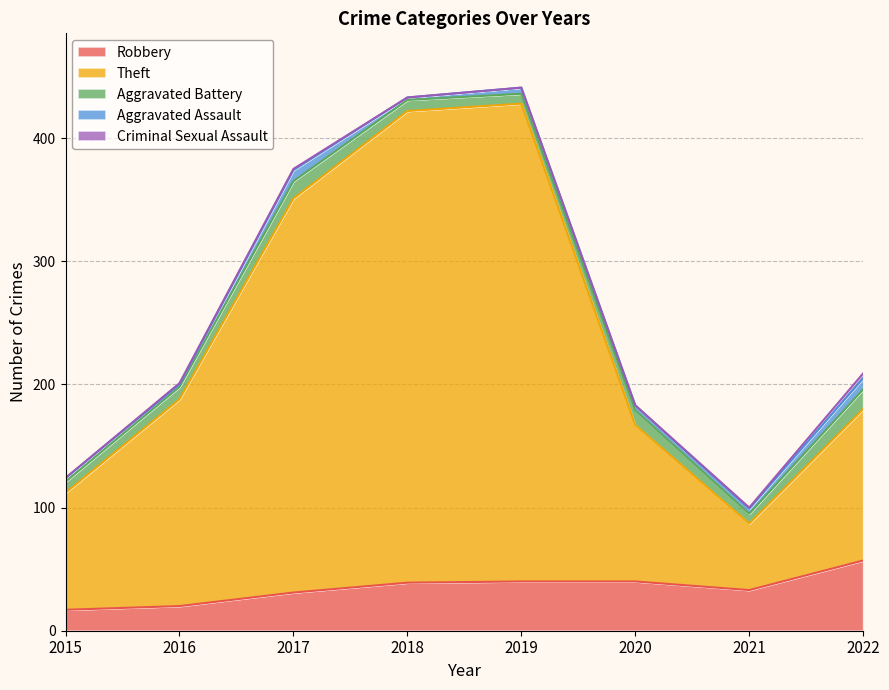

Between 2022 and 2016, which is larger?

2022